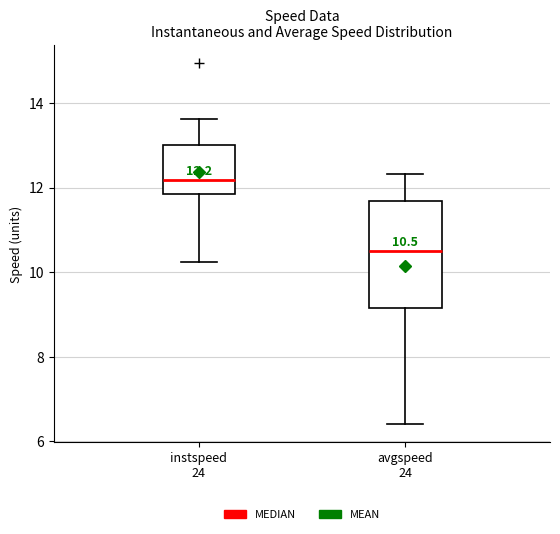

Comparing the boxes themselves (not the whiskers), which one is the tallest?

avgspeed 24